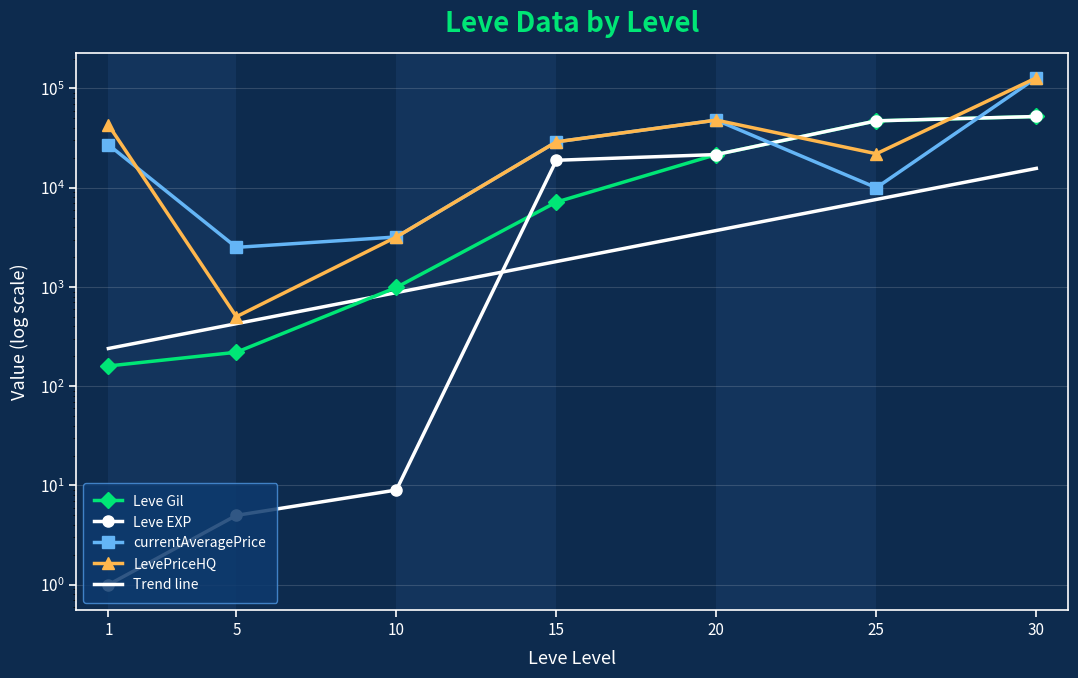

What is the sum of the Leve Gil values at 30 and 1?

52380